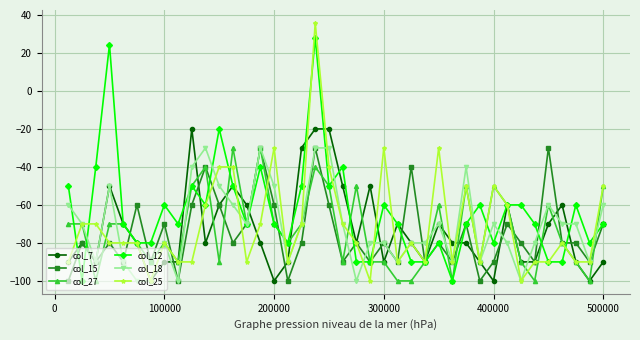

True or false: col_12 and col_7 cross at least once.

True